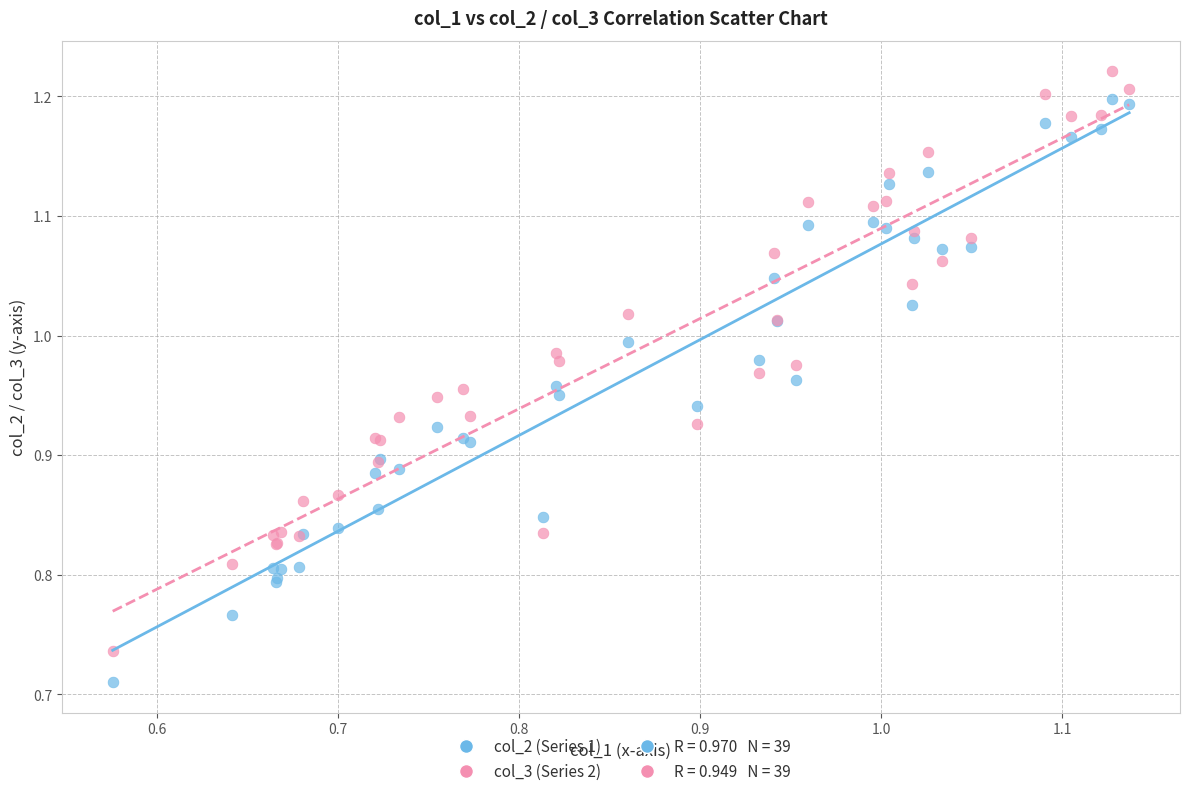

Which series contains the highest Y value?

col_3 (Series 2)